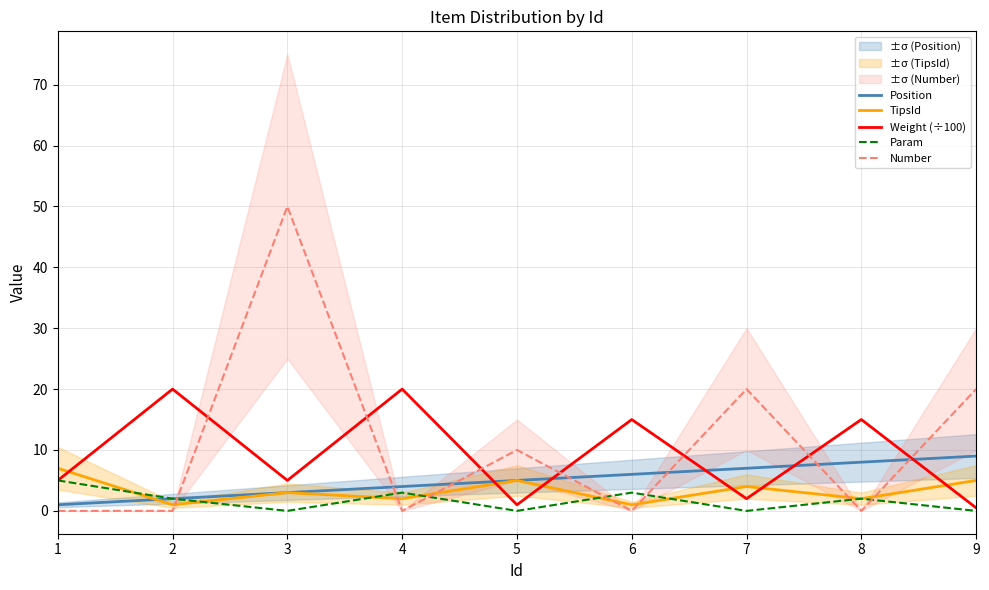

Which series has the largest total across all categories?

Number